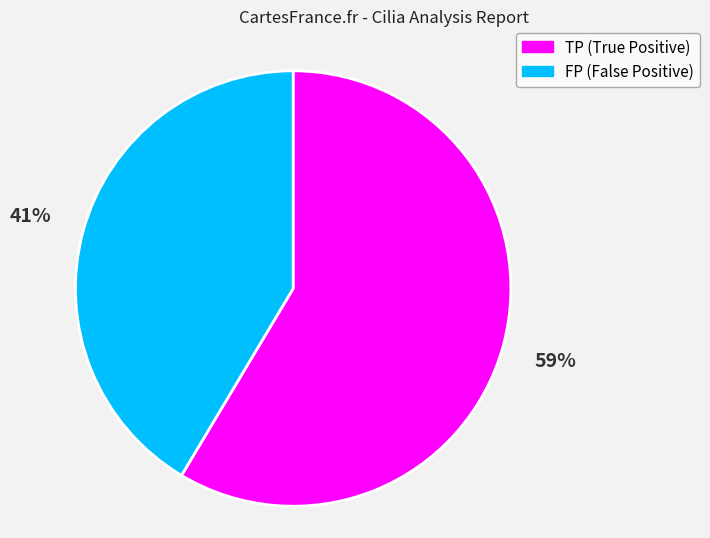

To the nearest percent, what is the average slice percentage?

50%